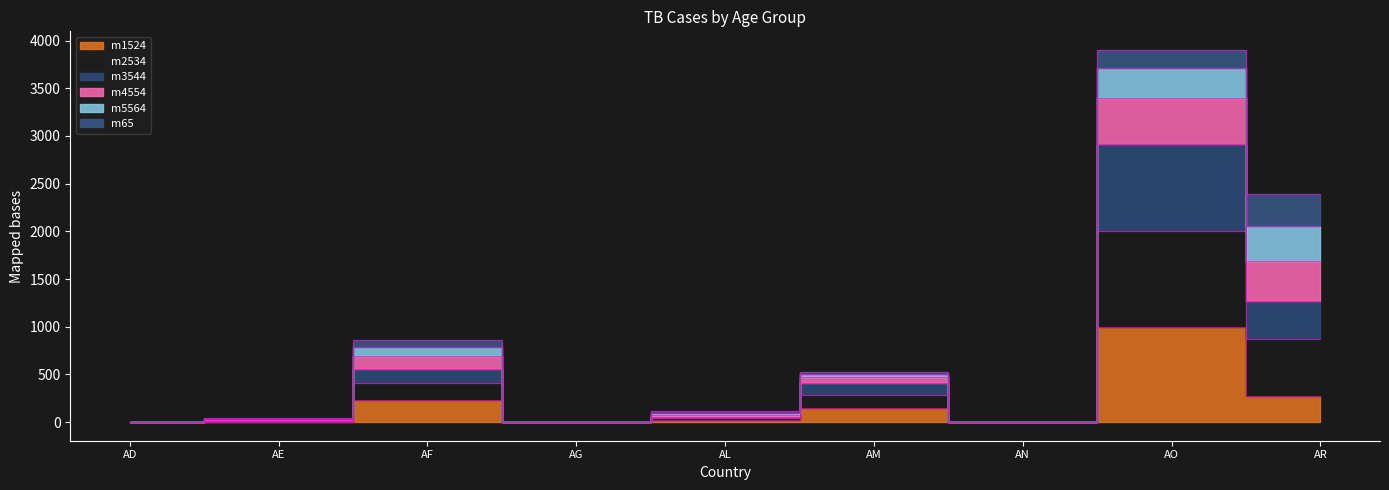

Where does the m1524 series first go above 19?

AF